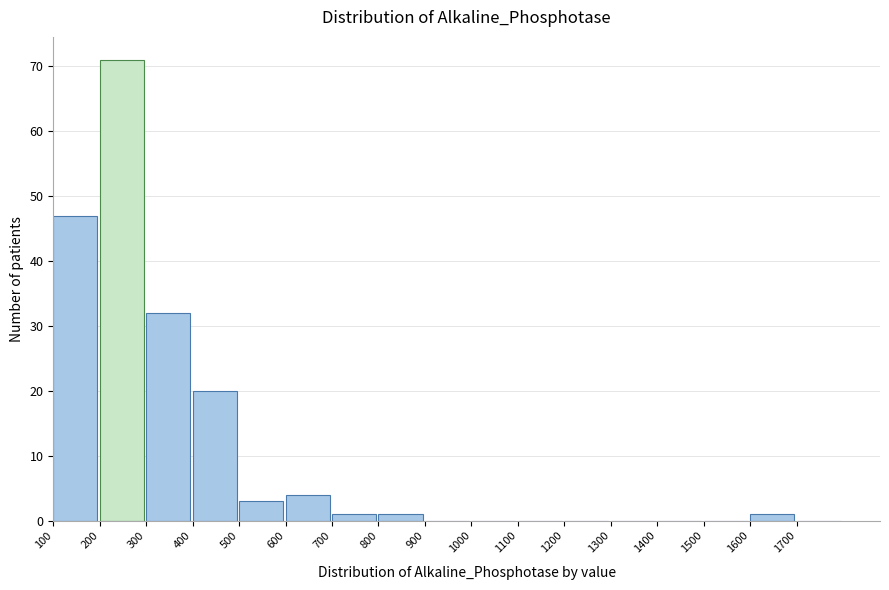

Reading left to right, list every bar in this chart as the range it spans on the x-axis followed by its height. The values are not printed on the chart, so give them approximately, as read against the axis.

100 to 200: 47
200 to 300: 71
300 to 400: 32
400 to 500: 20
500 to 600: 3
600 to 700: 4
700 to 800: 1
800 to 900: 1
900 to 1000: 0
1000 to 1100: 0
1100 to 1200: 0
1200 to 1300: 0
1300 to 1400: 0
1400 to 1500: 0
1500 to 1600: 0
1600 to 1700: 1
1700 to 1800: 0